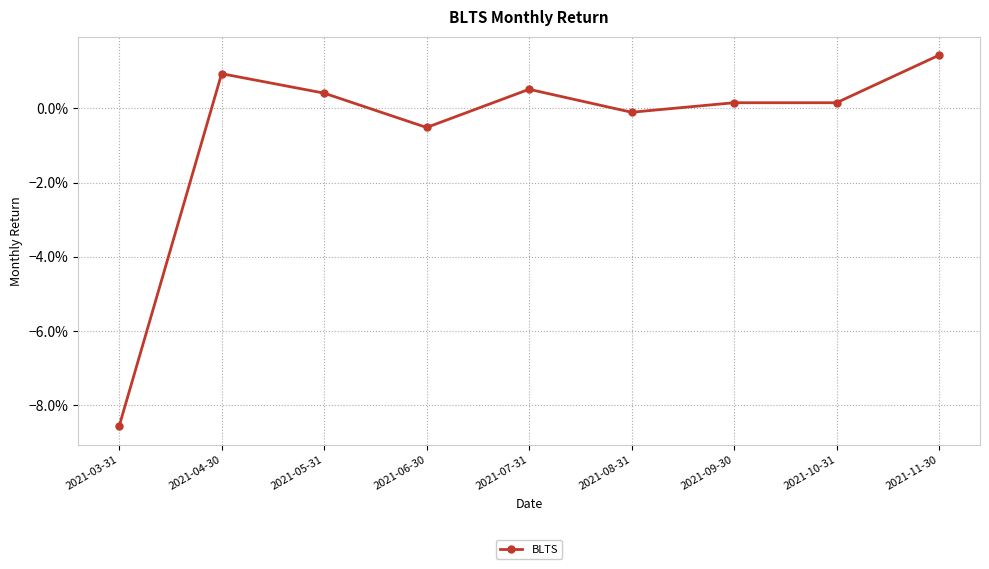

Where is the data nearest to the value 0?

2021-08-31